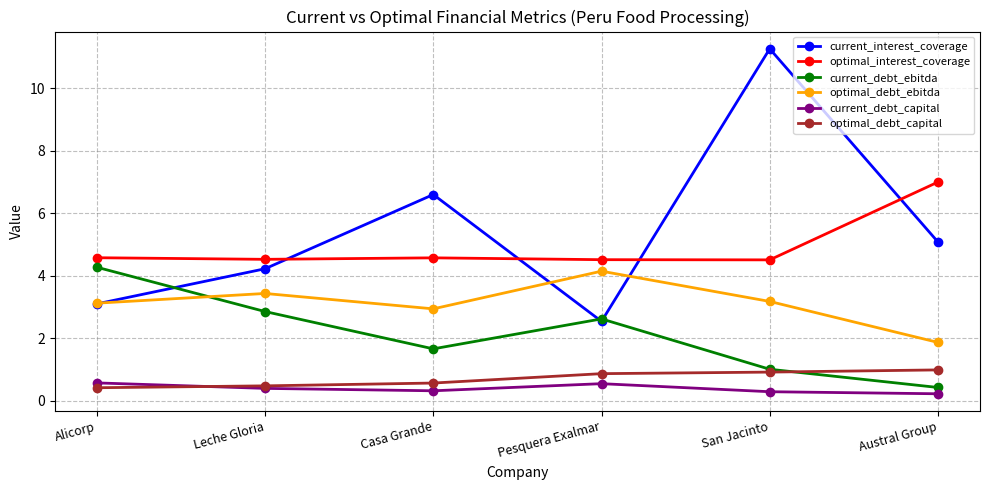

How many optimal_interest_coverage values are between 4 and 5?

5